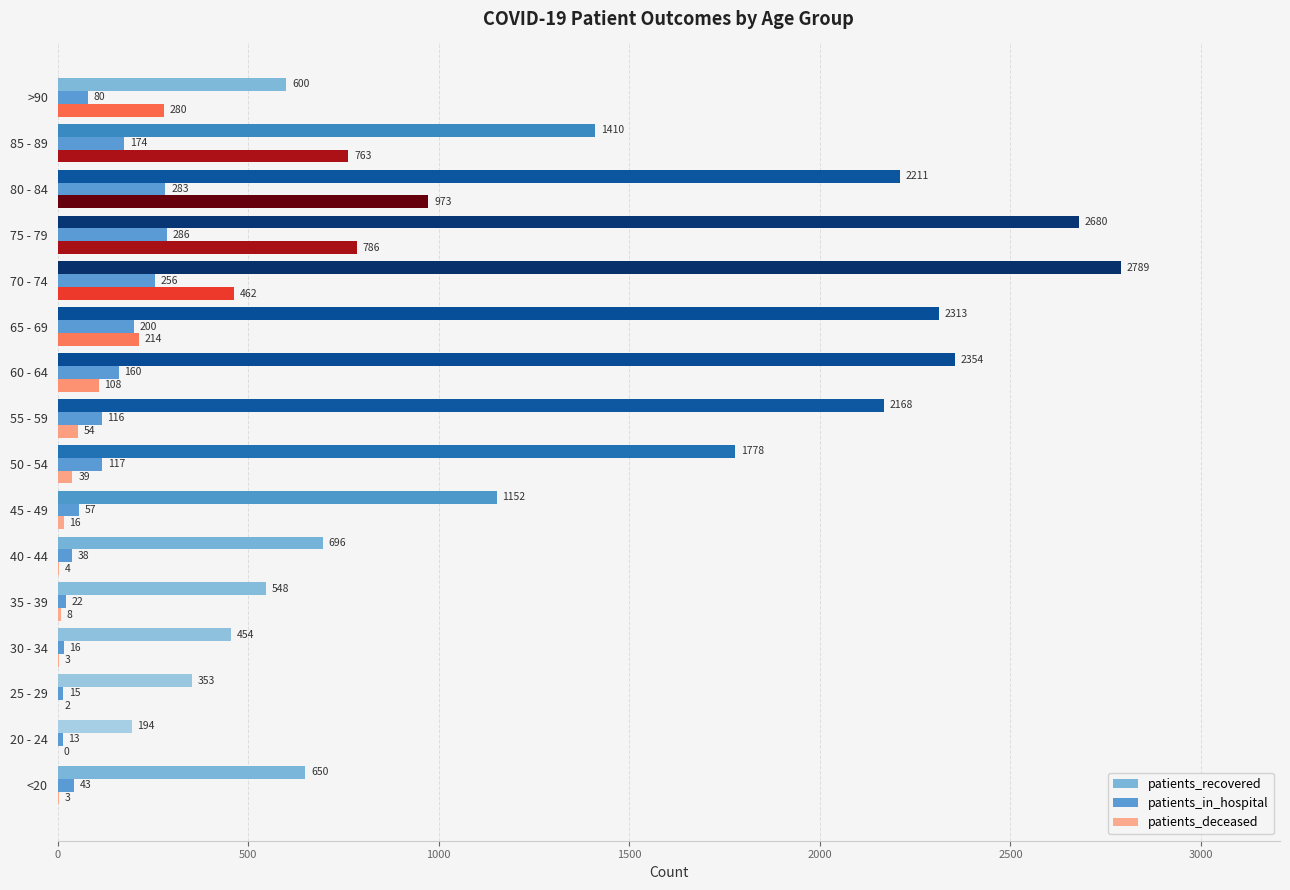

What is the total value across all series at 25 - 29?

370